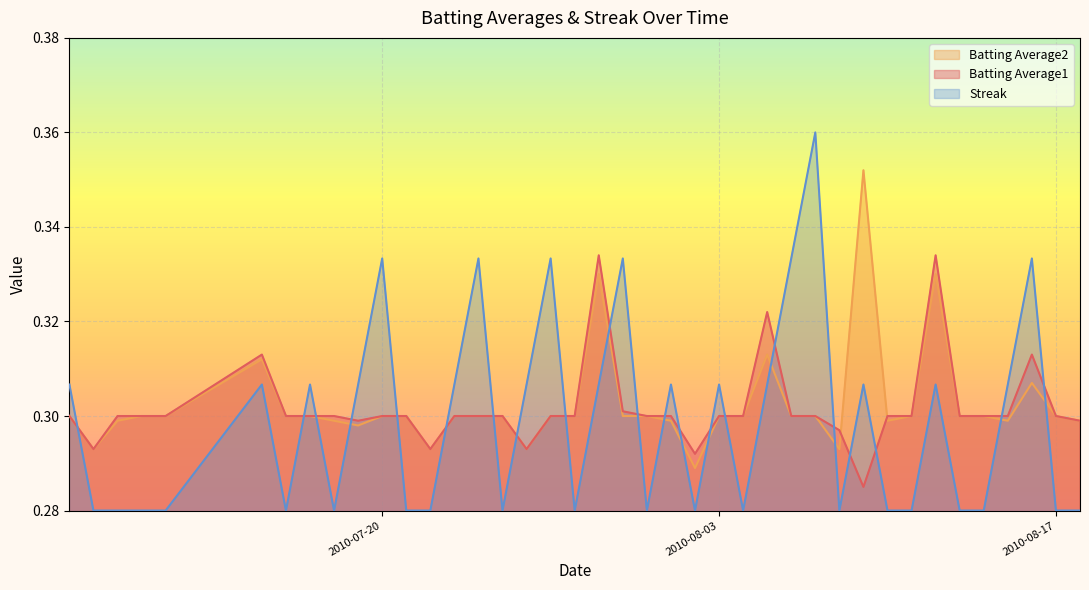

Rank the series by their maximum value, from lowest to highest.

Batting Average1, Batting Average2, Streak